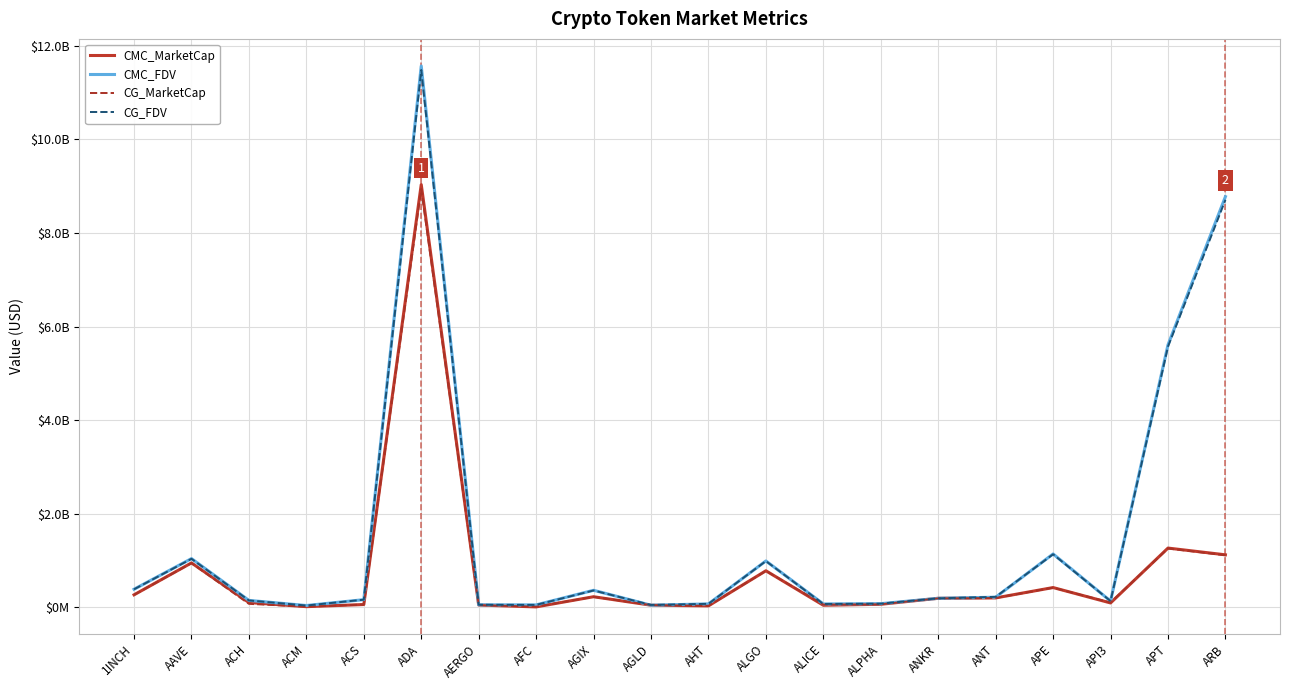

What is the difference between the maximum and second lowest values in the CMC_FDV series?

11529924651